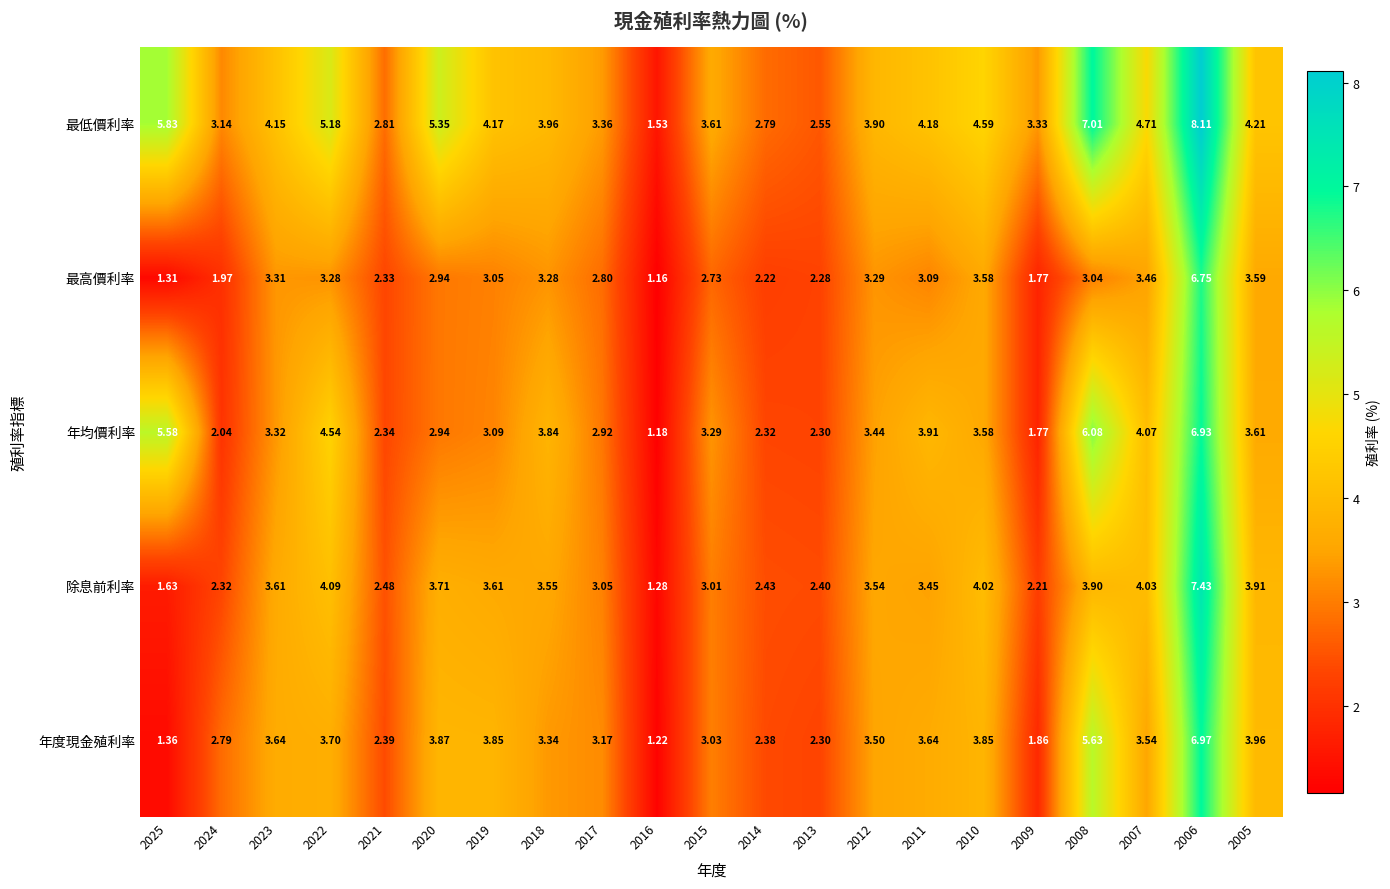

Which series has the largest range (max minus min)?

最低價利率